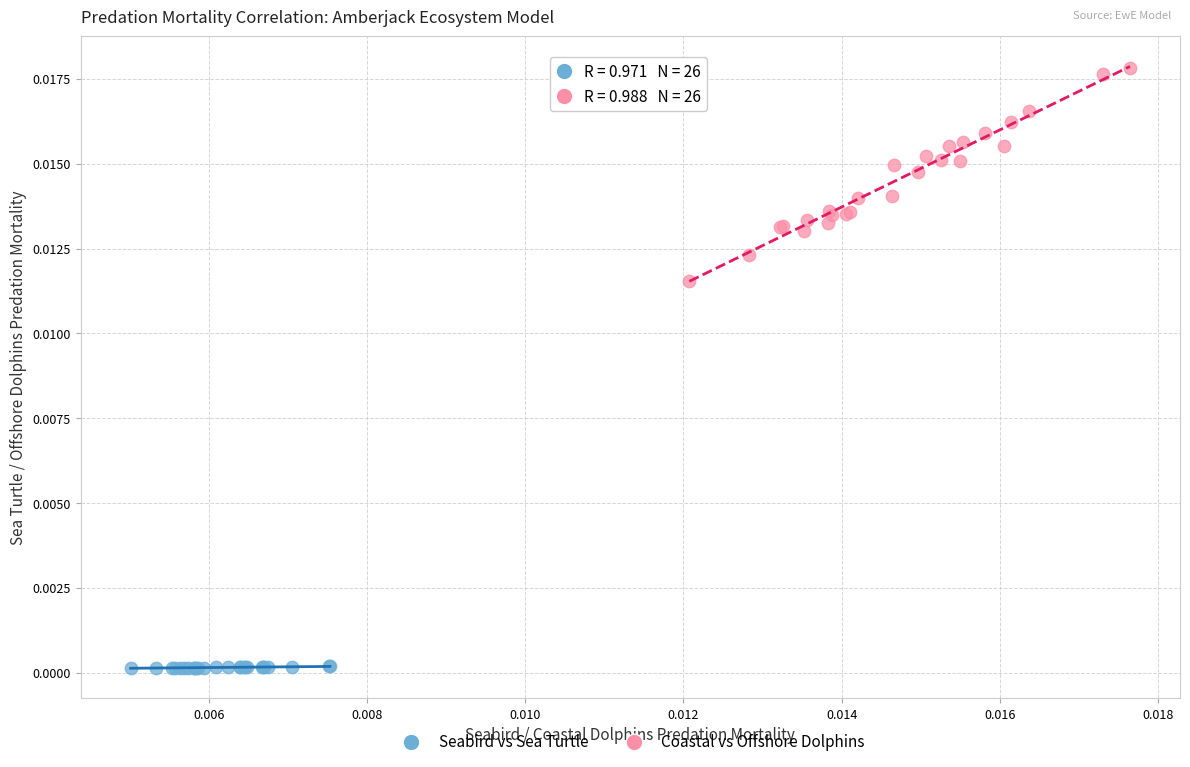

Which series has the largest Y range (max minus min)?

Coastal vs Offshore Dolphins